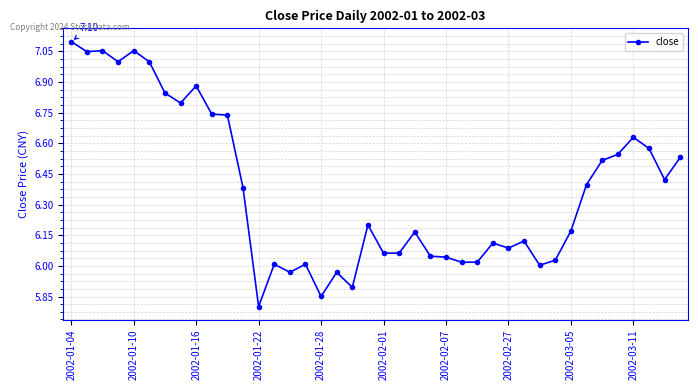

What is the sum of all values?

254.9